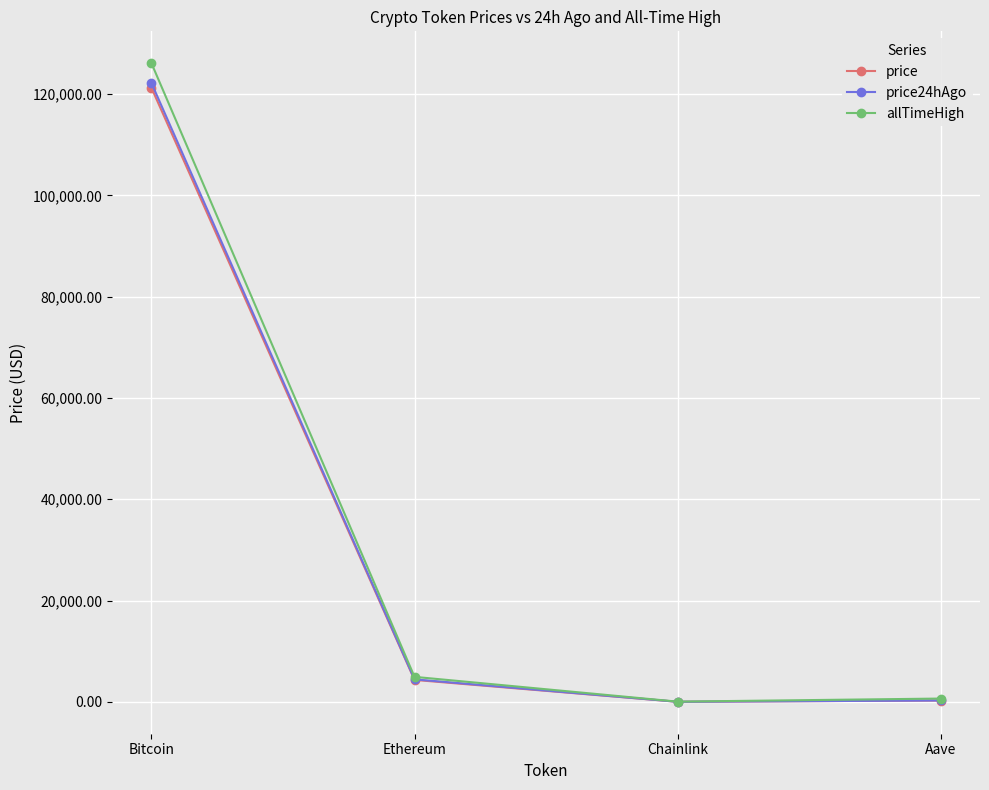

Which series has the largest range (max minus min)?

allTimeHigh